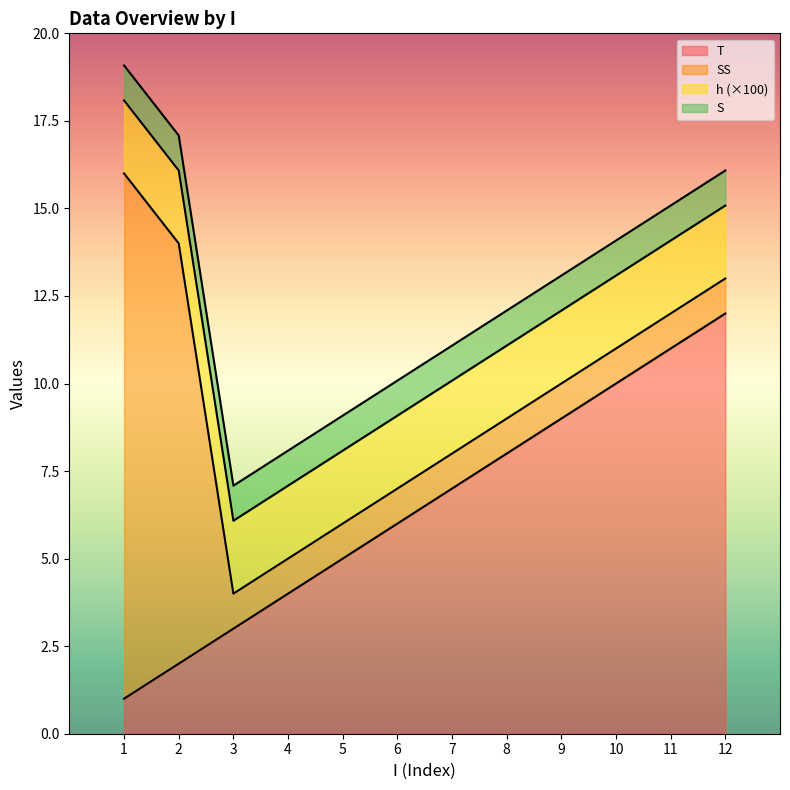

List the labels in order of S value, smallest first.

I=1, I=2, I=3, I=4, I=5, I=6, I=7, I=8, I=9, I=10, I=11, I=12